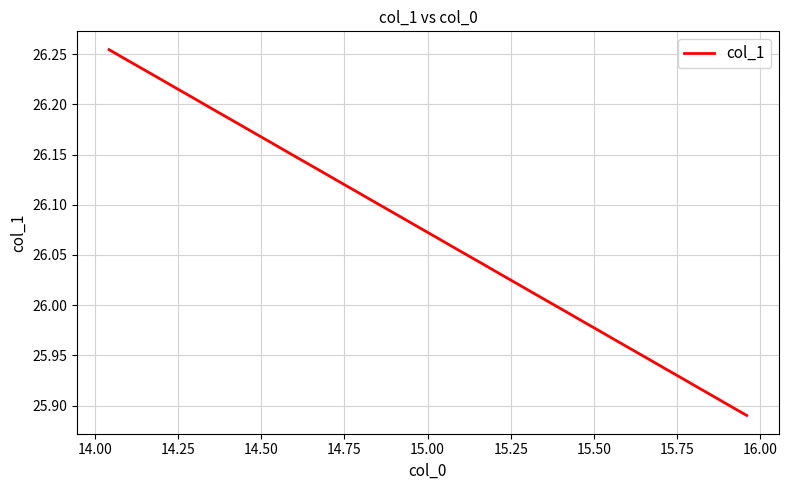

What is the greatest value displayed?

26.3